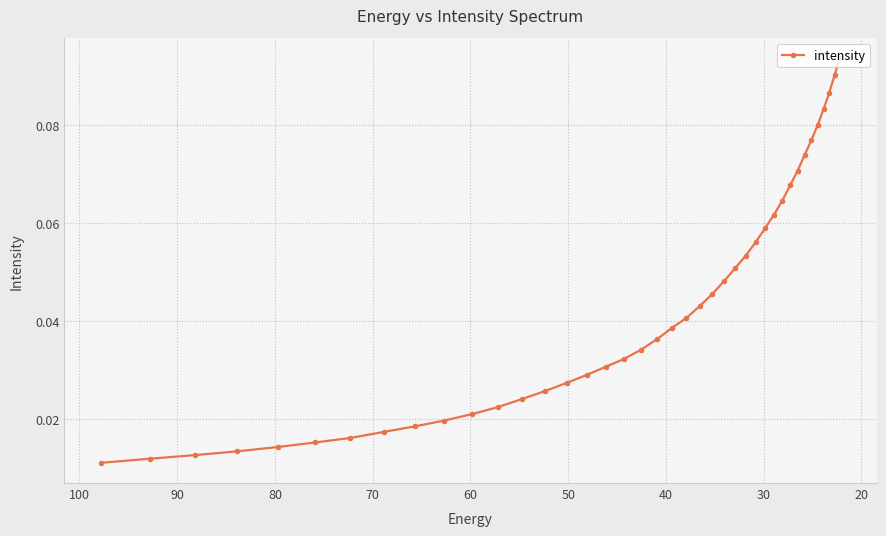

Is it true that the value at 20 is 0.1?

False